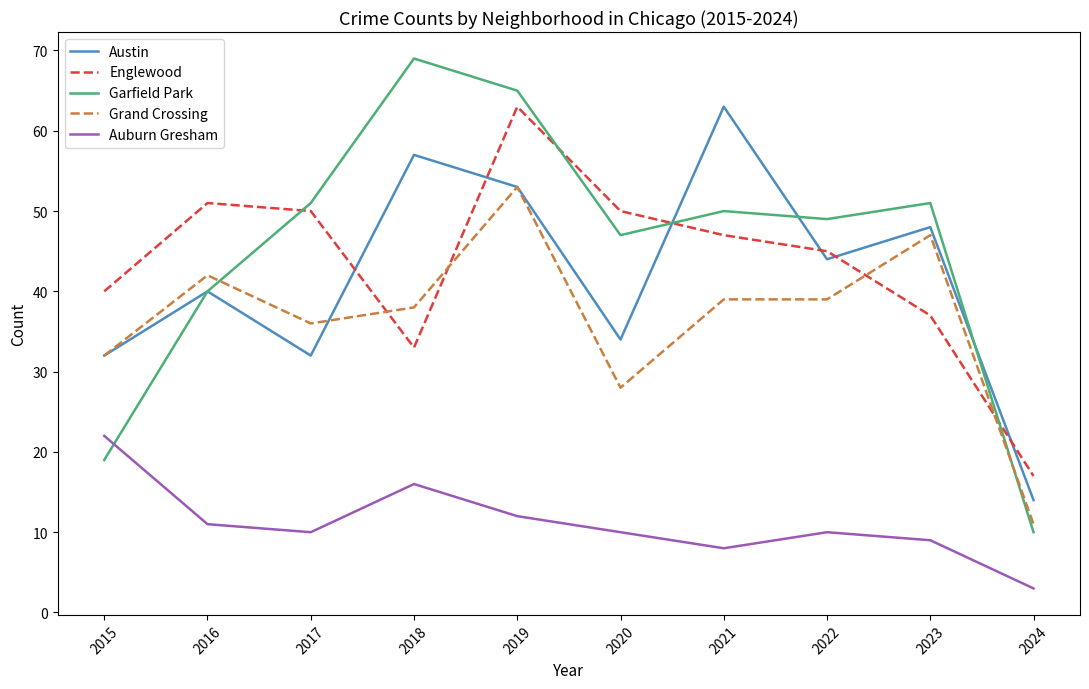

Reading left to right, what are all the values shown in this chart?

Austin: 2015=32	2016=40	2017=32	2018=57	2019=53	2020=34	2021=63	2022=44	2023=48	2024=14
Englewood: 2015=40	2016=51	2017=50	2018=33	2019=63	2020=50	2021=47	2022=45	2023=37	2024=17
Garfield Park: 2015=19	2016=40	2017=51	2018=69	2019=65	2020=47	2021=50	2022=49	2023=51	2024=10
Grand Crossing: 2015=32	2016=42	2017=36	2018=38	2019=53	2020=28	2021=39	2022=39	2023=47	2024=11
Auburn Gresham: 2015=22	2016=11	2017=10	2018=16	2019=12	2020=10	2021=8	2022=10	2023=9	2024=3